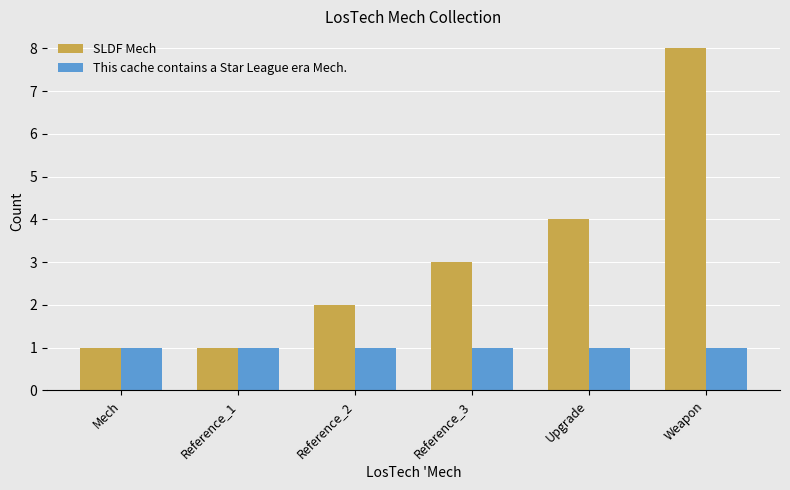

Does the chart contain stacked bars?

No